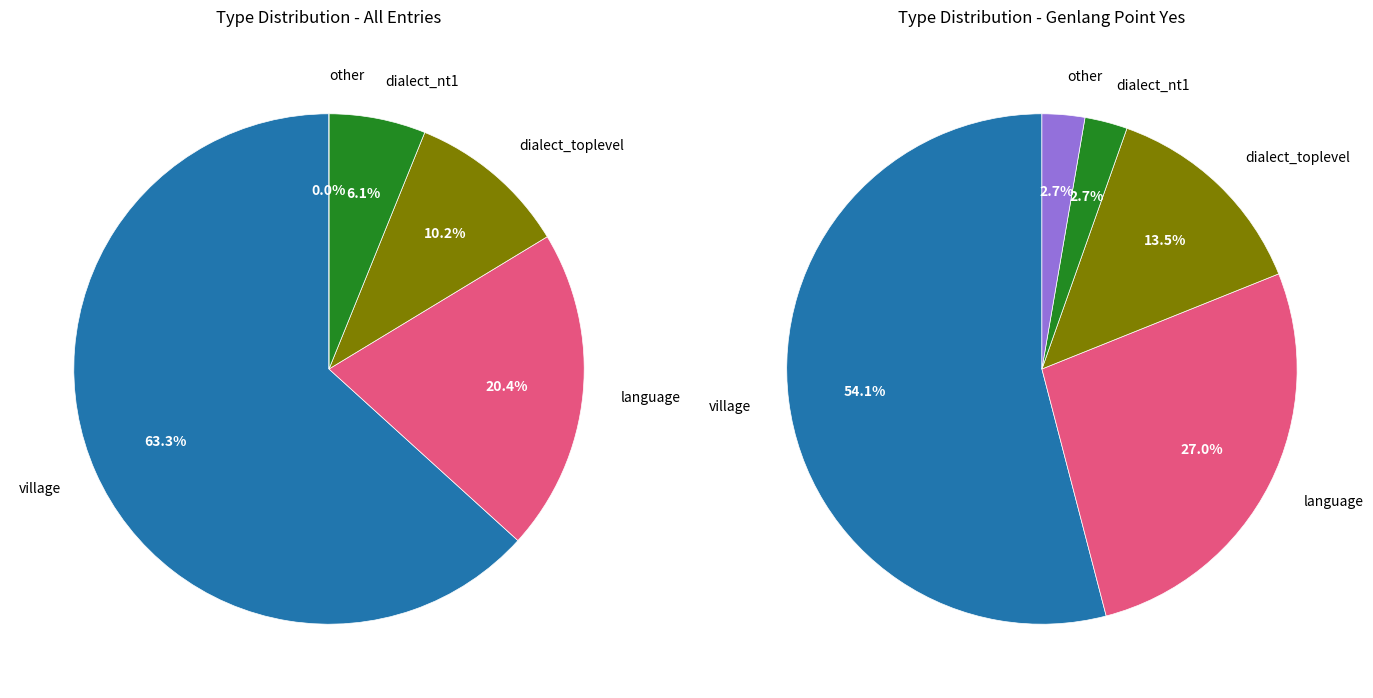

Which slice represents more than half of the pie?

village